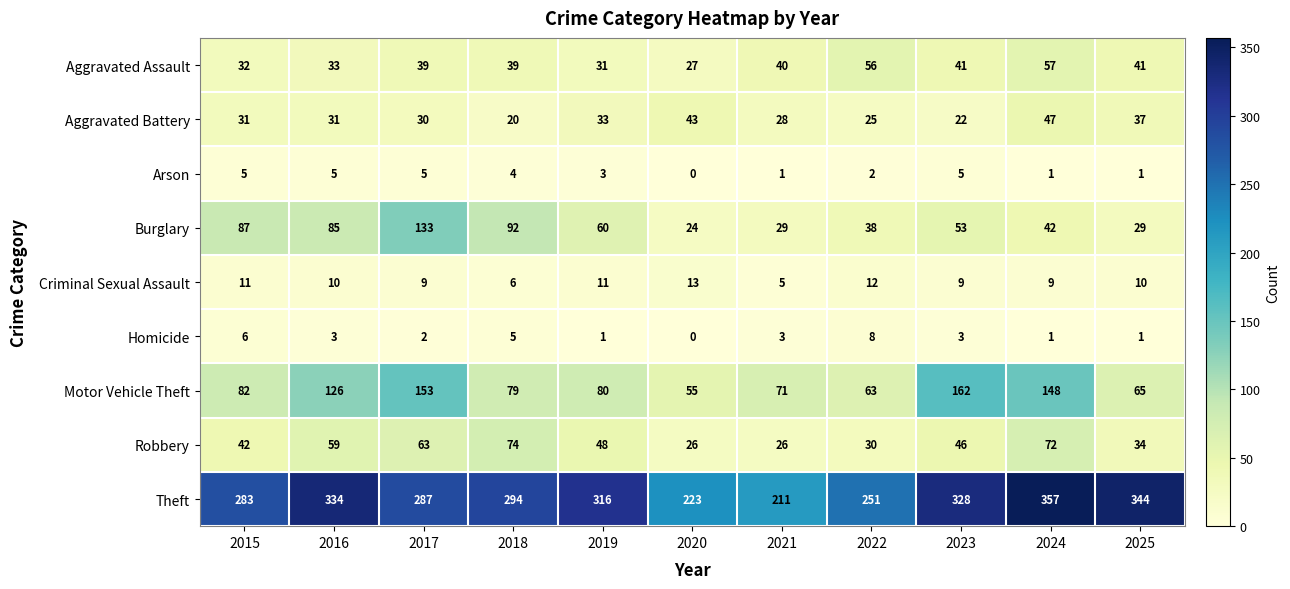

Which series has the widest spread of values?

Theft